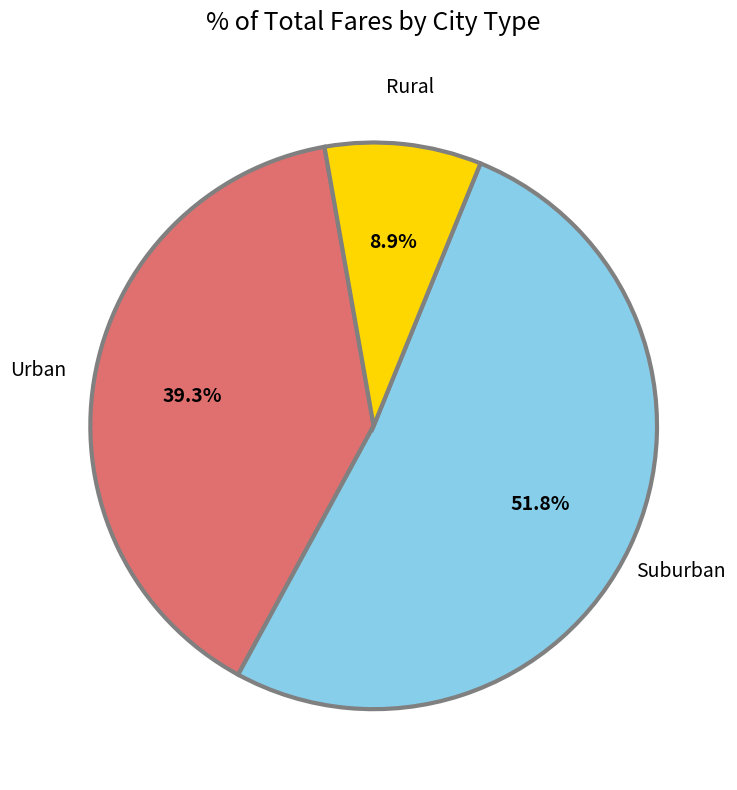

Is there any slice that represents more than half of the pie?

Yes